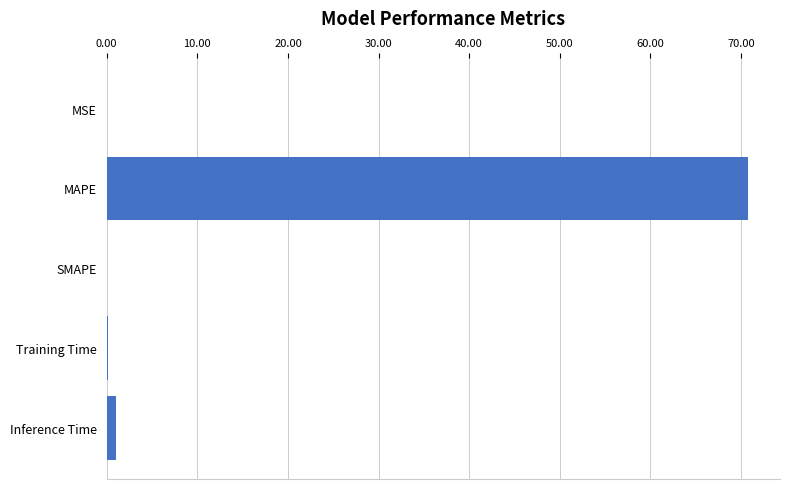

What is the sum of all values?

71.9